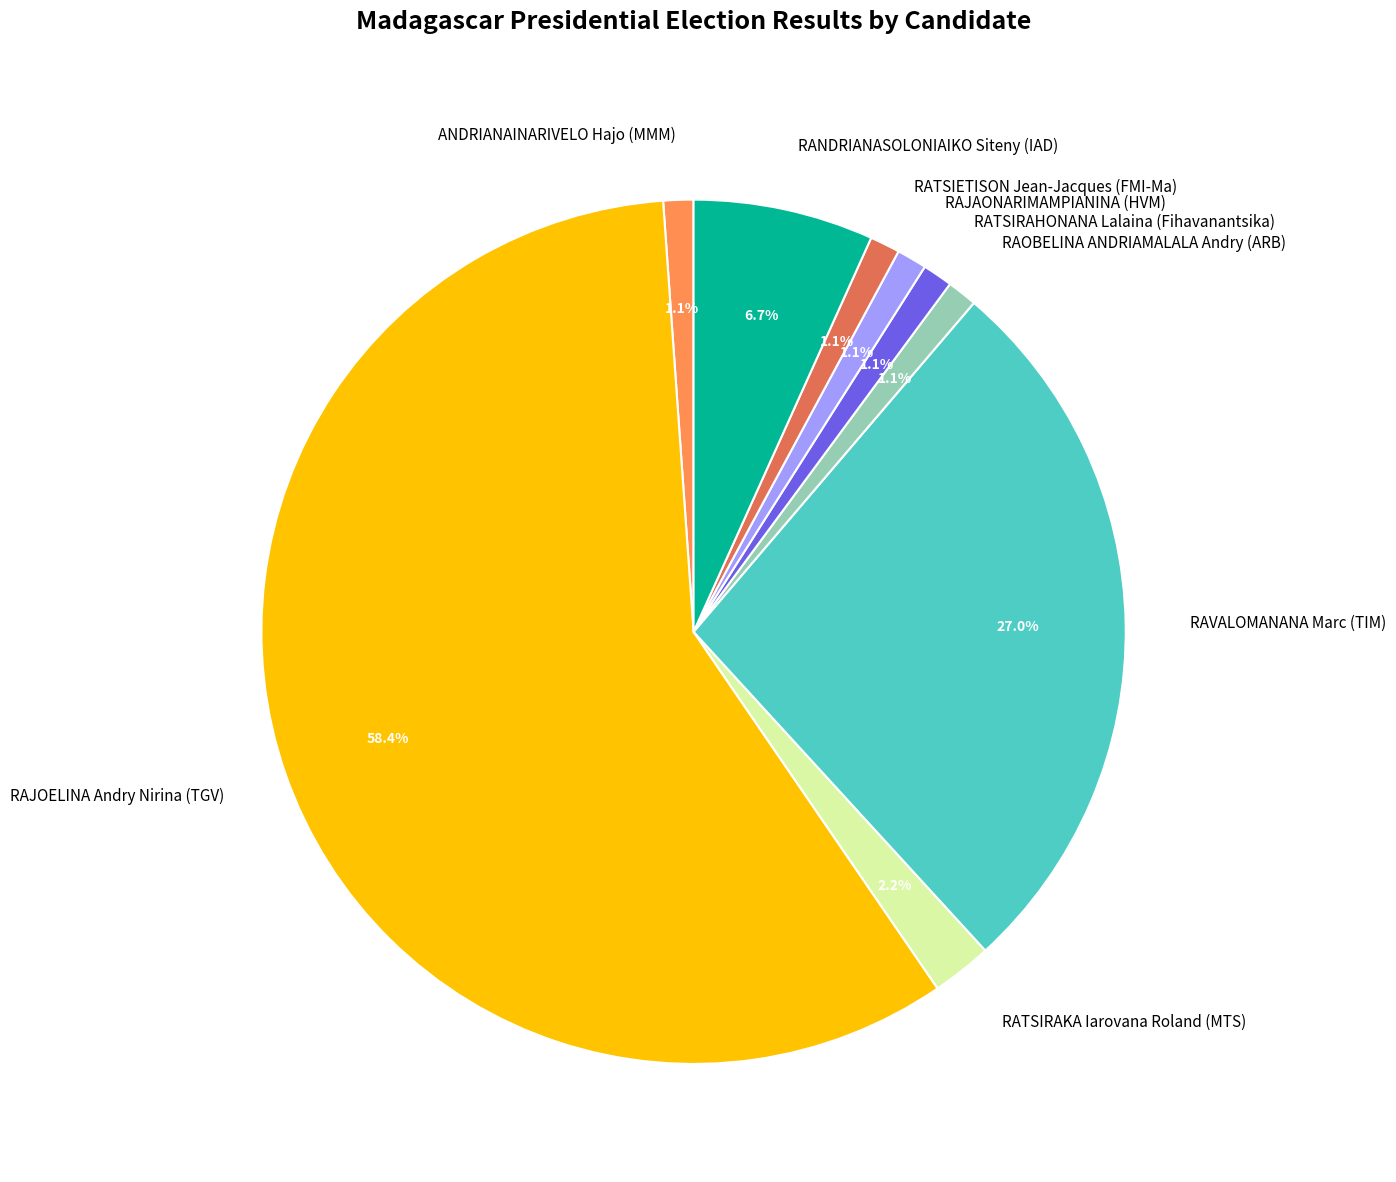

What portion of the pie excludes RATSIRAKA Iarovana Roland (MTS)?

97.8%